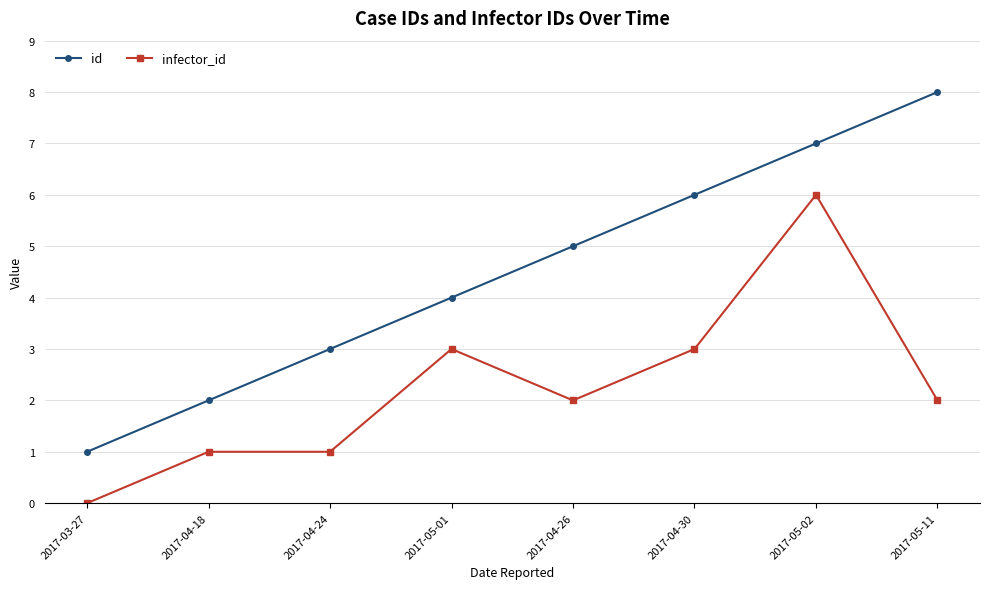

At which category is the sum across all series the highest?

2017-05-02